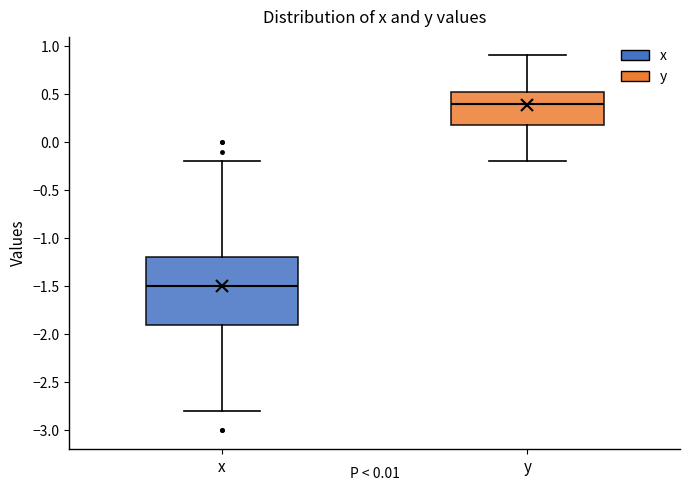

Reading left to right, transcribe this box plot: for each box, give where its median line is, the range the box spans, and where its two whiskers end, as read against the y-axis. The values are not printed on the chart, so give them approximately, as read against the axis.

x: median -1.50, box -1.90 to -1.20, whiskers -2.80 to -0.20
y: median 0.40, box 0.20 to 0.55, whiskers -0.20 to 0.90